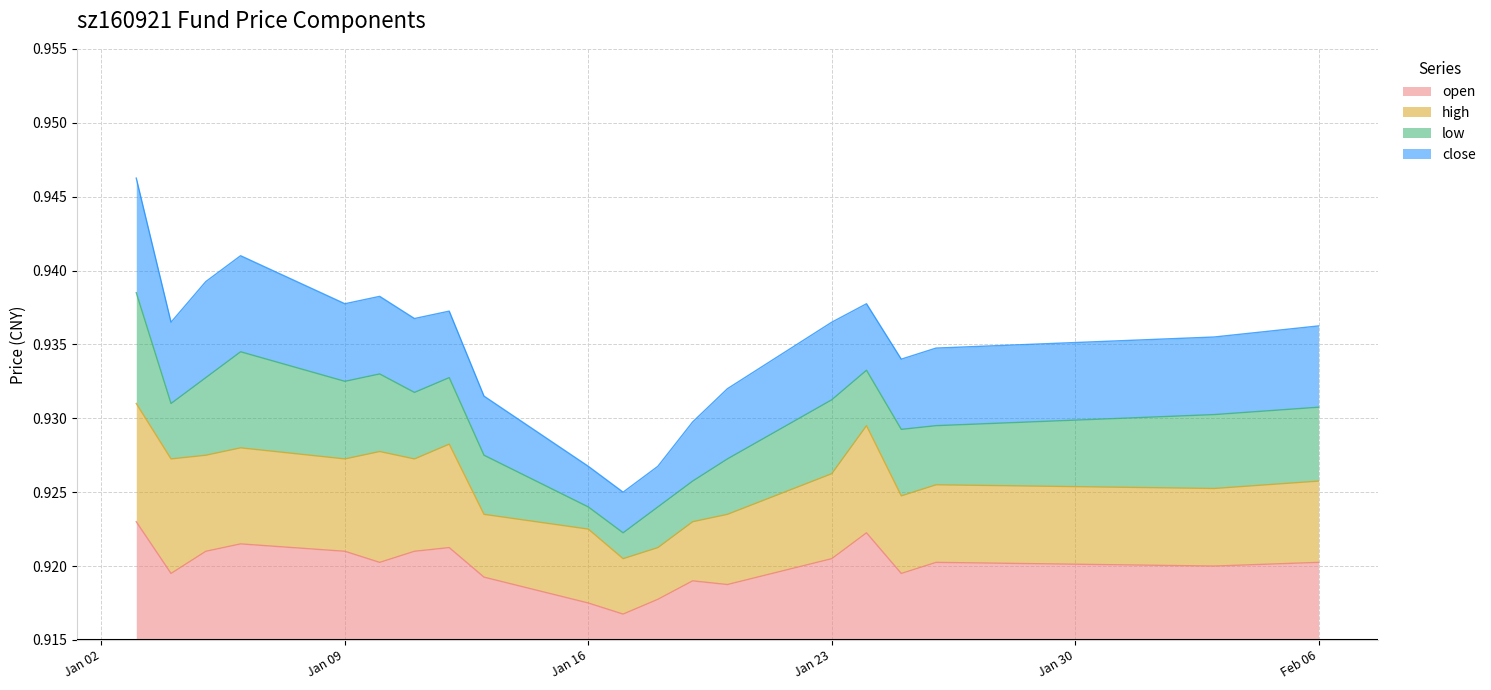

What is the label of the 17th point from the right?

2017-01-06